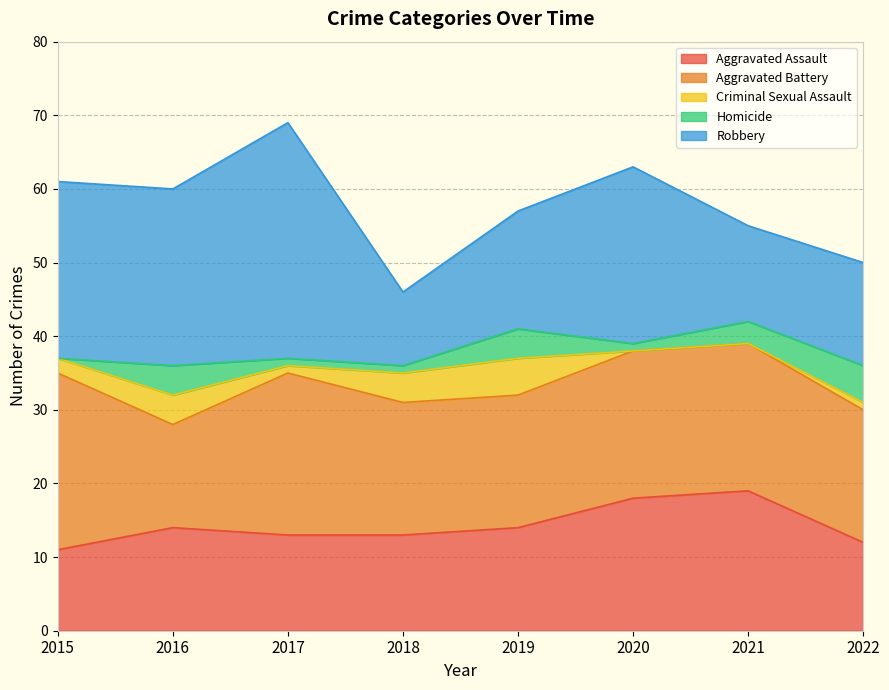

What is the spread (max minus min) of values at 2017?

31